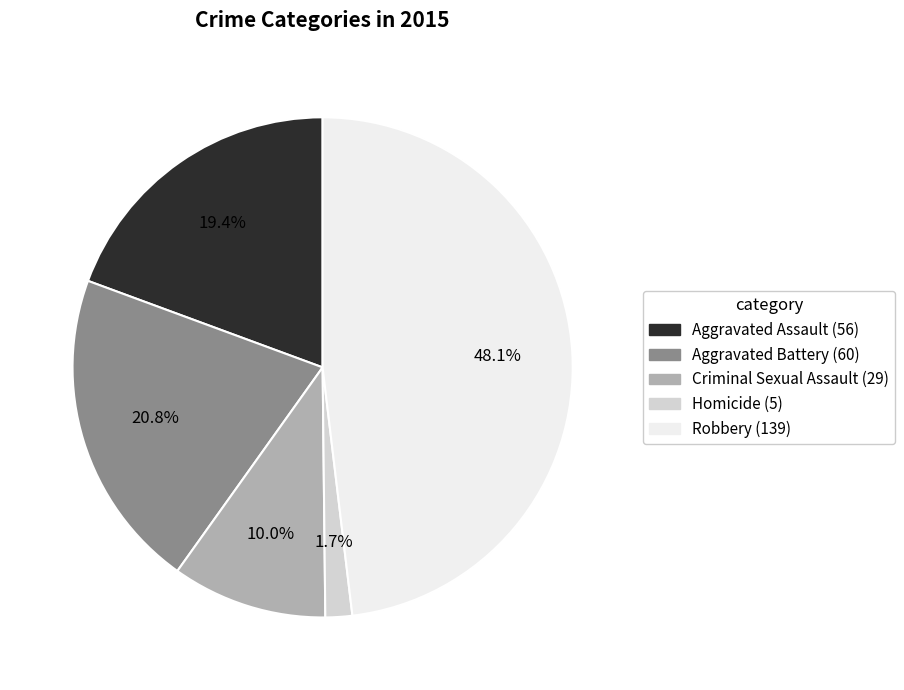

What is the largest slice in the pie chart?

Robbery